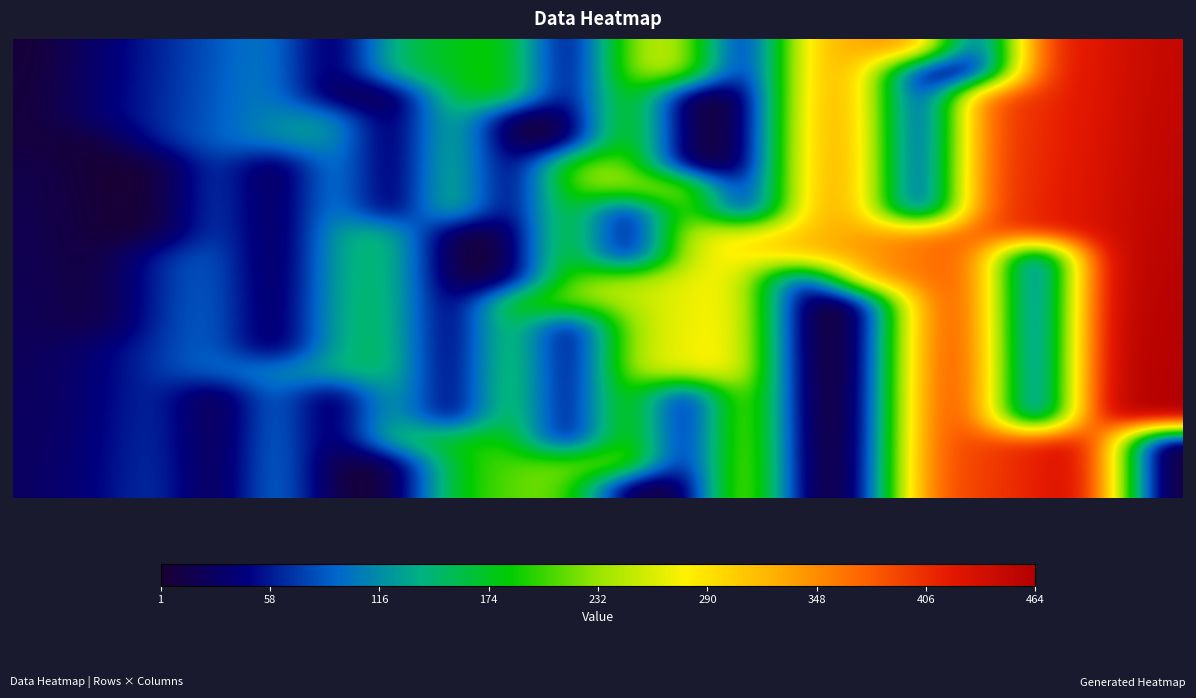

At which category is the sum across all series the highest?

18